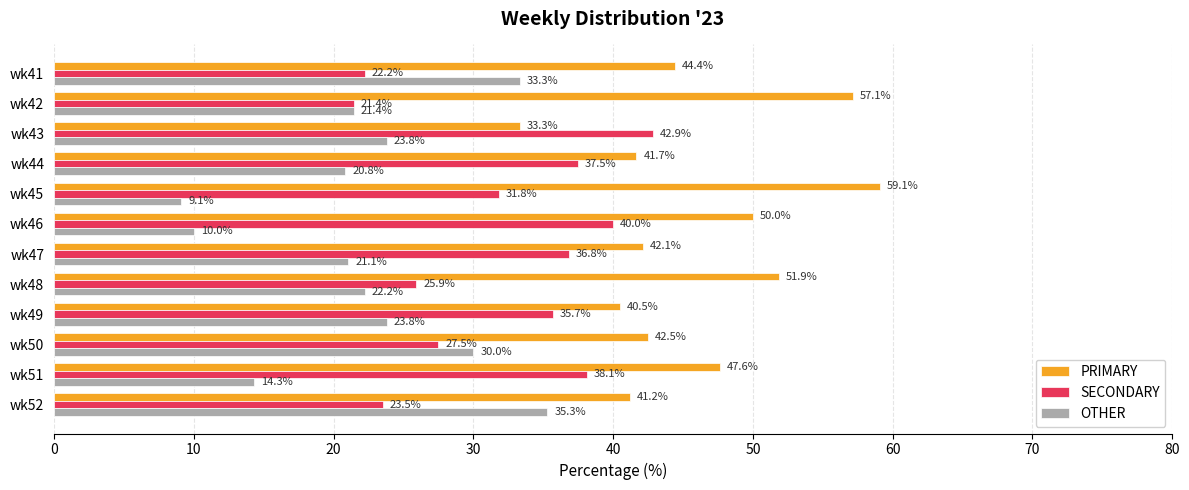

Is the value of PRIMARY at wk42 greater than the value of OTHER at wk43?

Yes